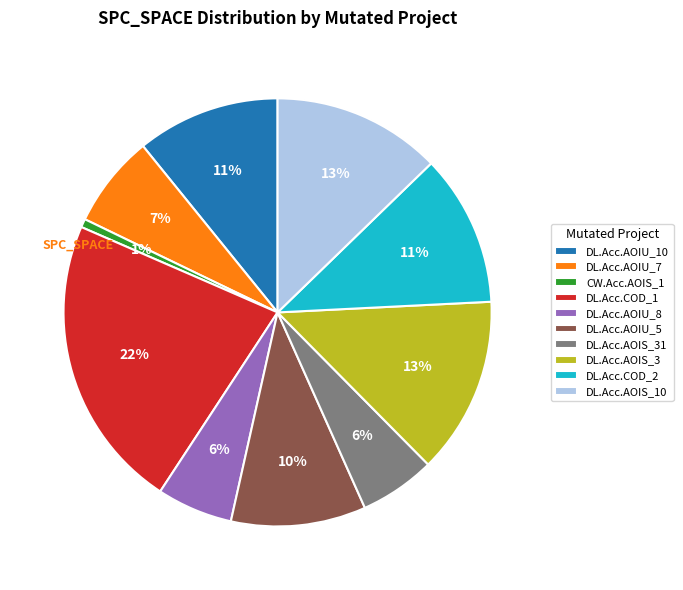

To the nearest percent, what is the combined percentage of DL.Acc.AOIU_7 and DL.Acc.AOIU_5?

17%